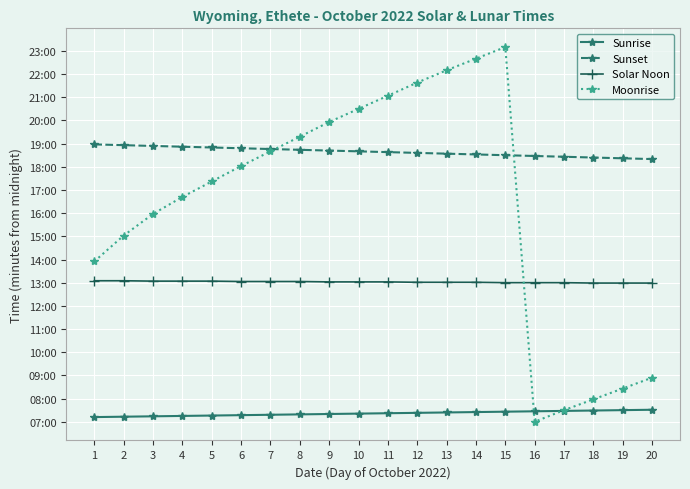

At which category is the sum across all series the highest?

15